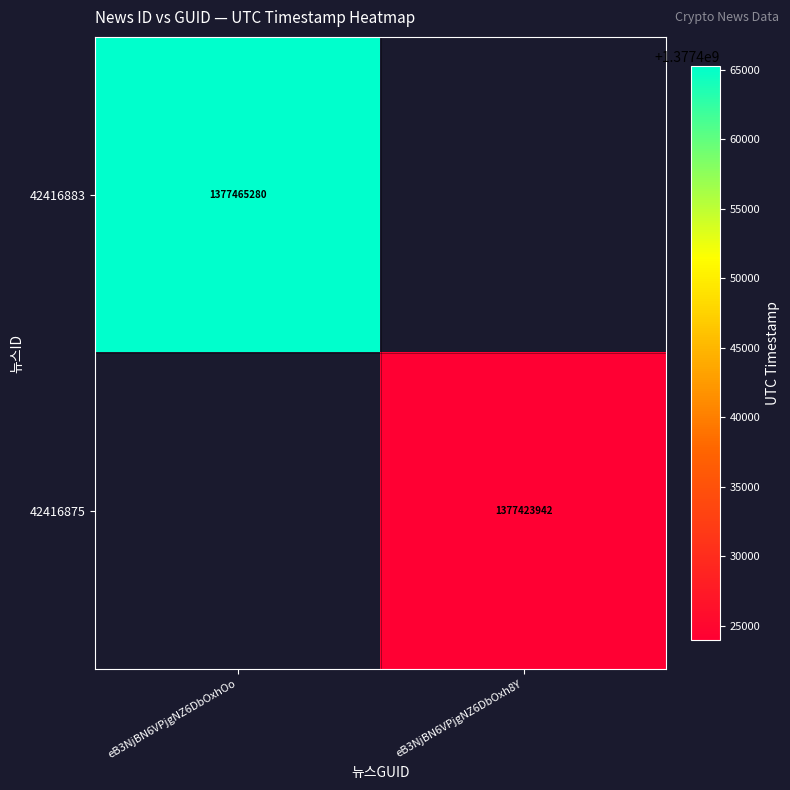

True or false: 42416875 has a value of 538891845 at eB3NjBN6VPjgNZ6DbOxh8Y.

False